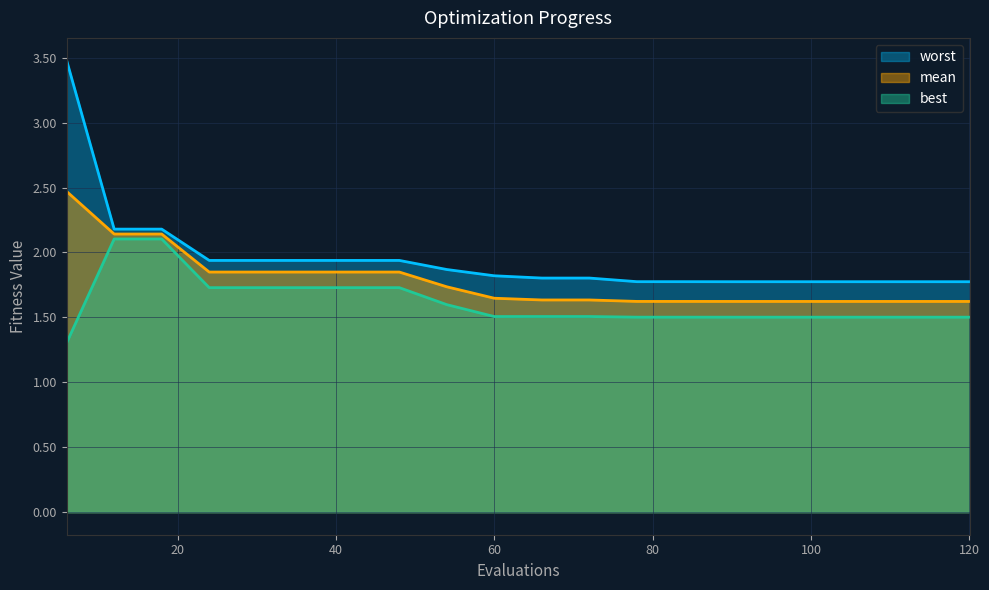

How many lines are shown in the chart?

3